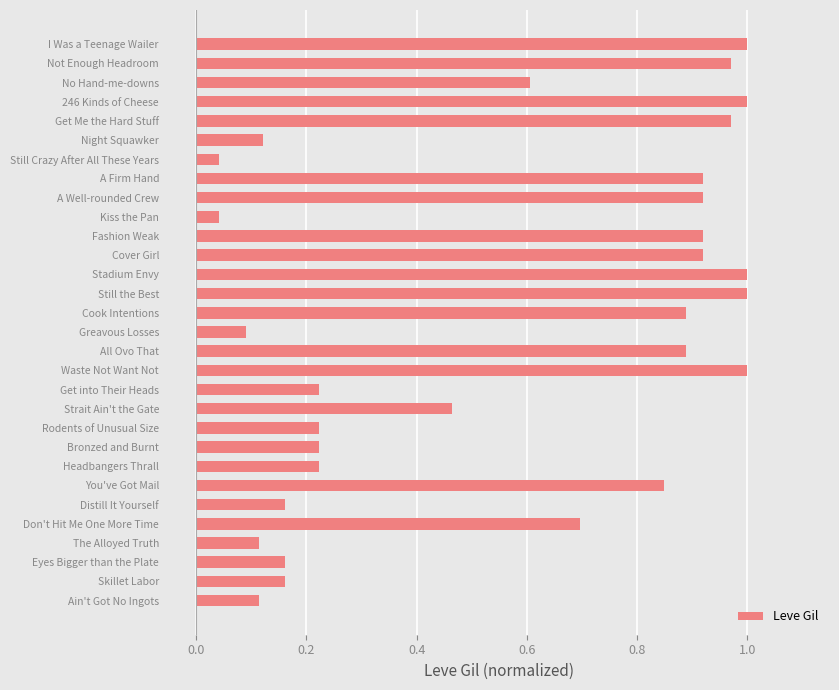

What is the difference between the values at Don't Hit Me One More Time and 246 Kinds of Cheese?

0.3